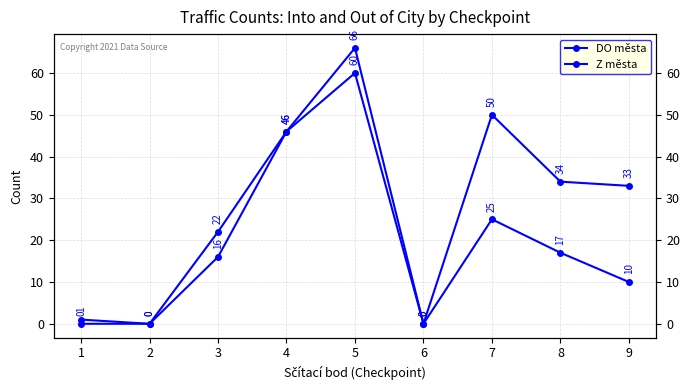

The DO města series shows 63 at 4. True or false?

False